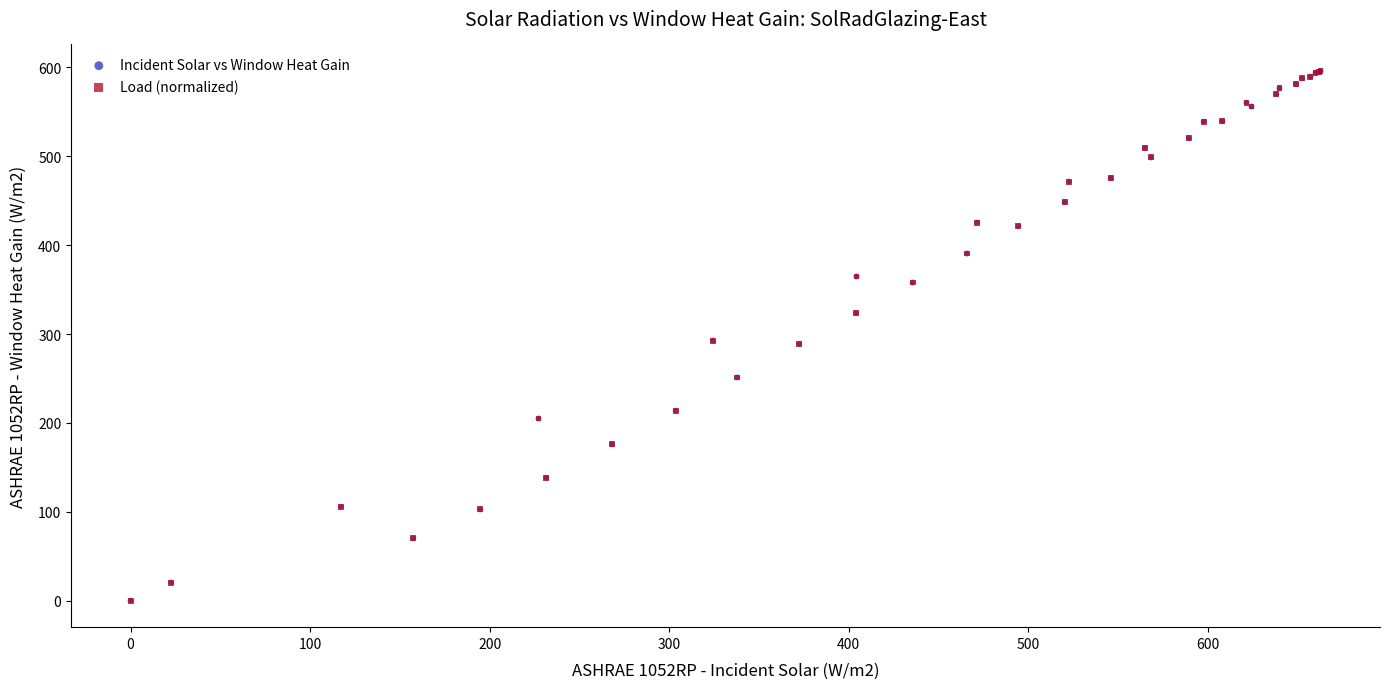

What are all the series names shown in the legend?

Incident Solar vs Window Heat Gain, Load (normalized)